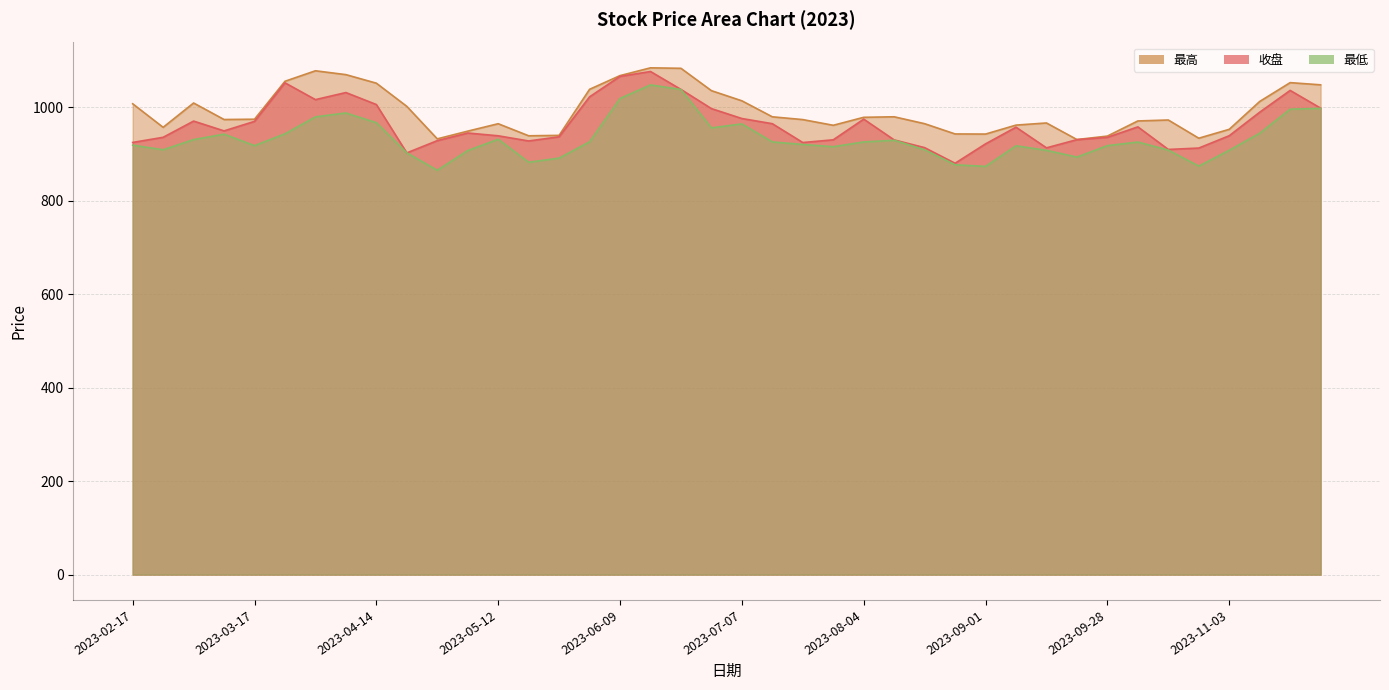

What value does the 最高 series have at 2023-11-24?

1048.2